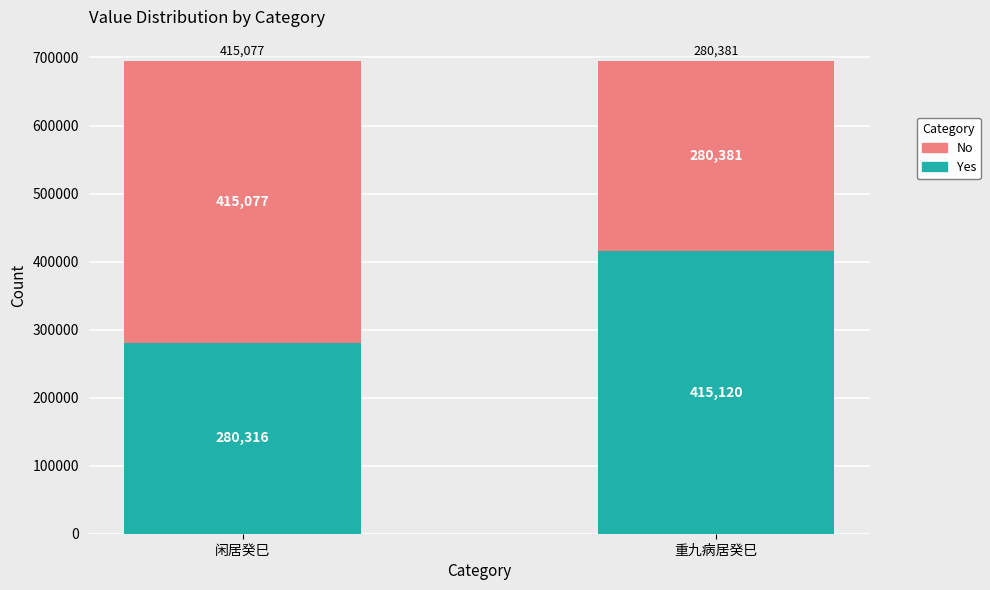

Reading left to right, transcribe the values for Yes.

280316	415120